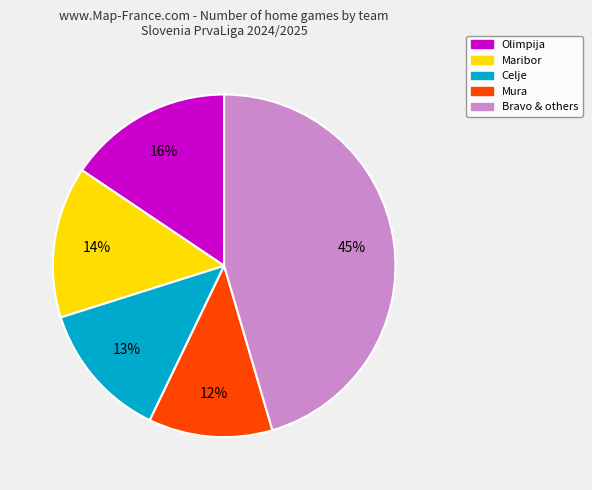

How many segments does this pie chart have?

5